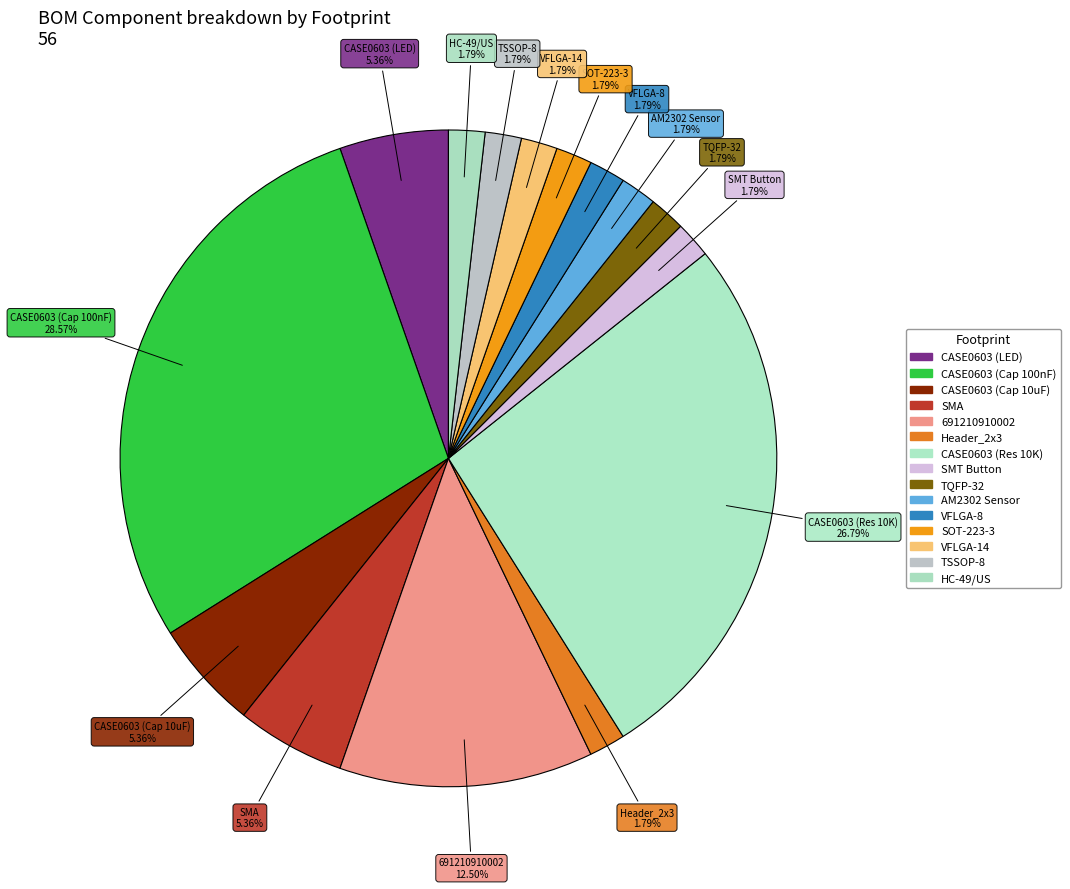

Count the number of slices in the pie.

15